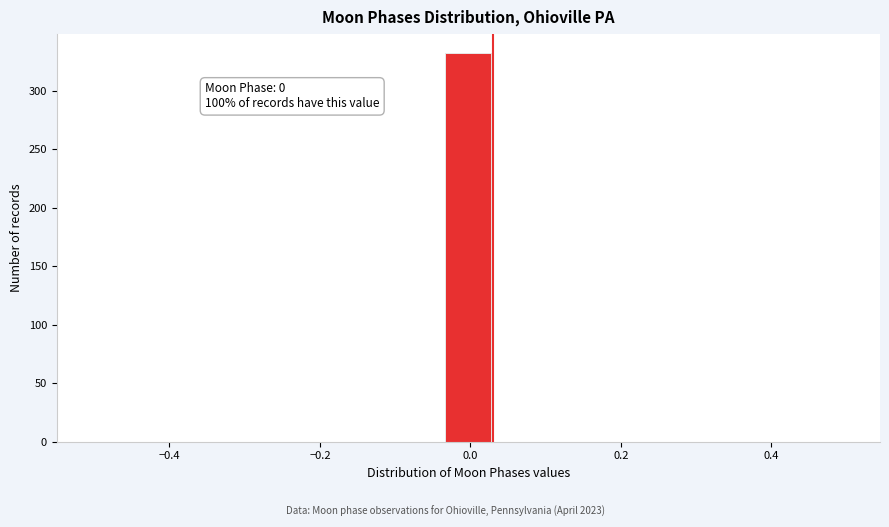

Around what value on the x-axis is the tallest bar? Give the approximate position of its centre, as read against the axis.

0.00